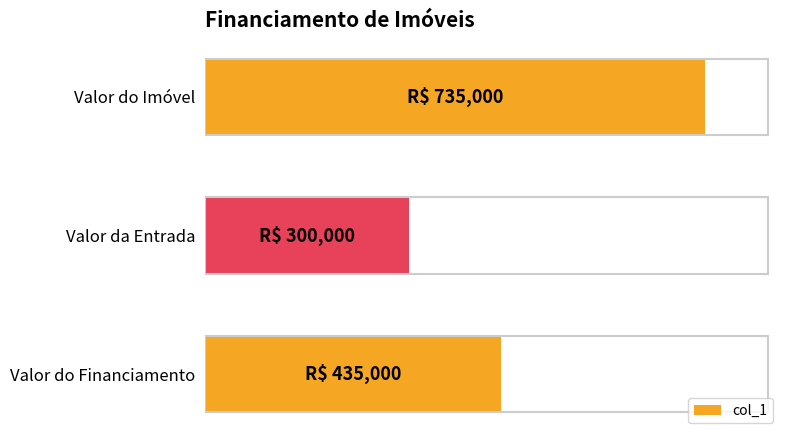

How many values are between 300000 and 735000?

3